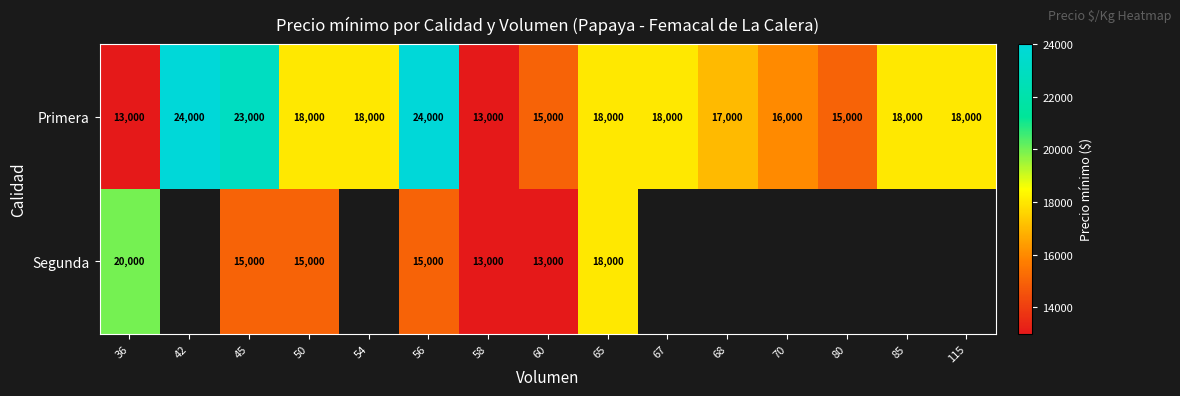

How many data points in Primera are less than 18000?

6